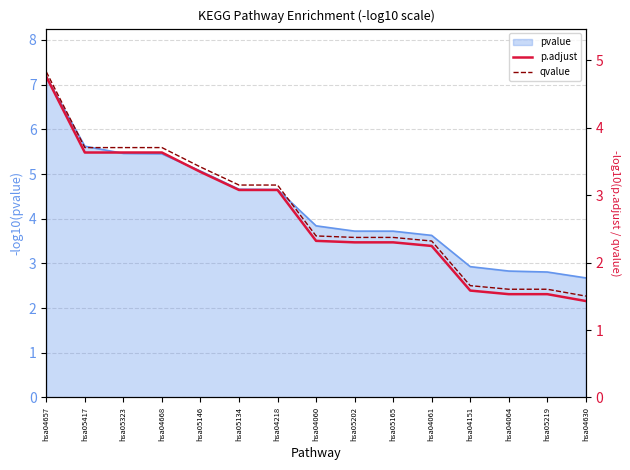

True or false: p.adjust and qvalue intersect in this chart.

False